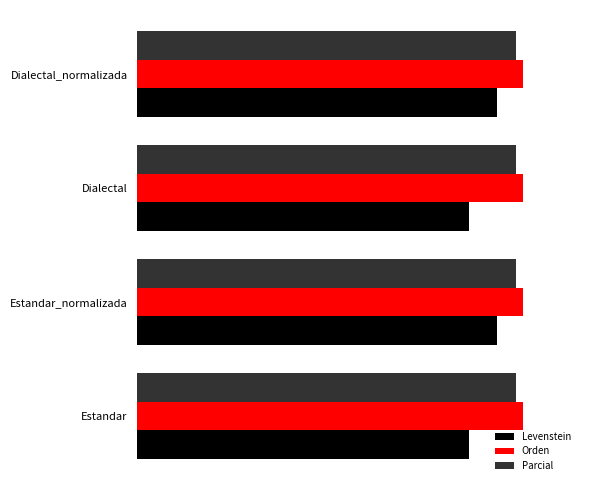

What are all the series names shown in the legend?

Levenstein, Orden, Parcial